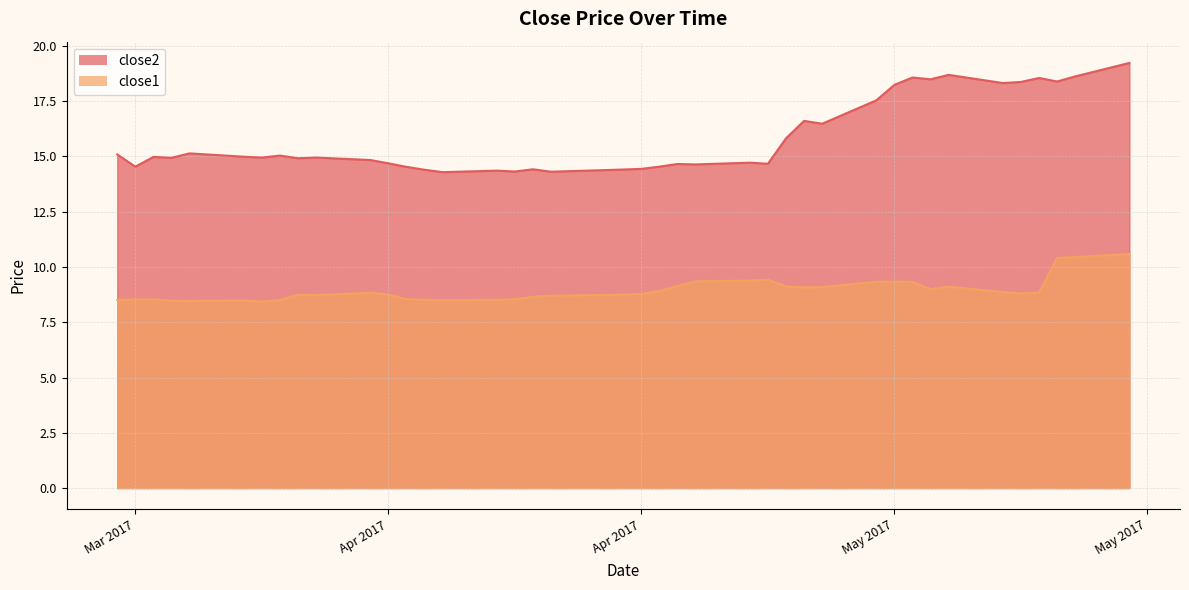

What is the difference between the close2 values at 2017-05-03 and 2017-05-05?

0.1